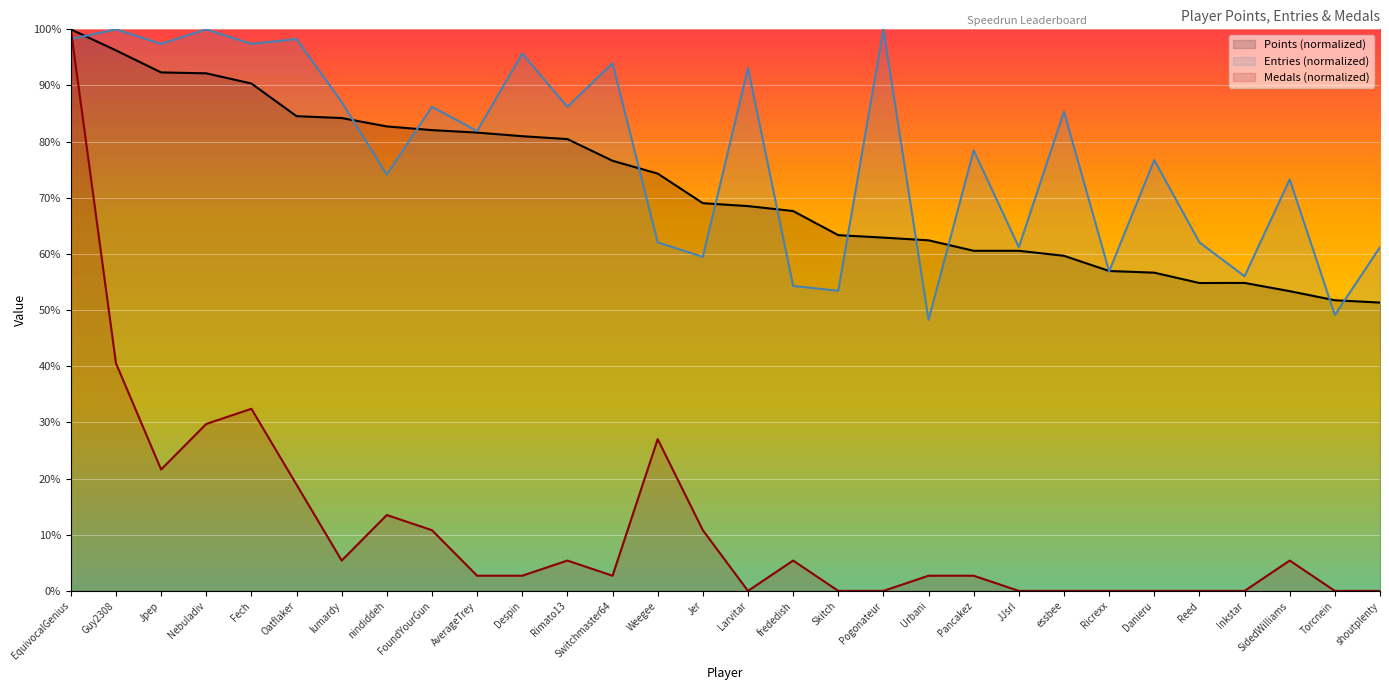

True or false: Points and Medals cross at least once.

False